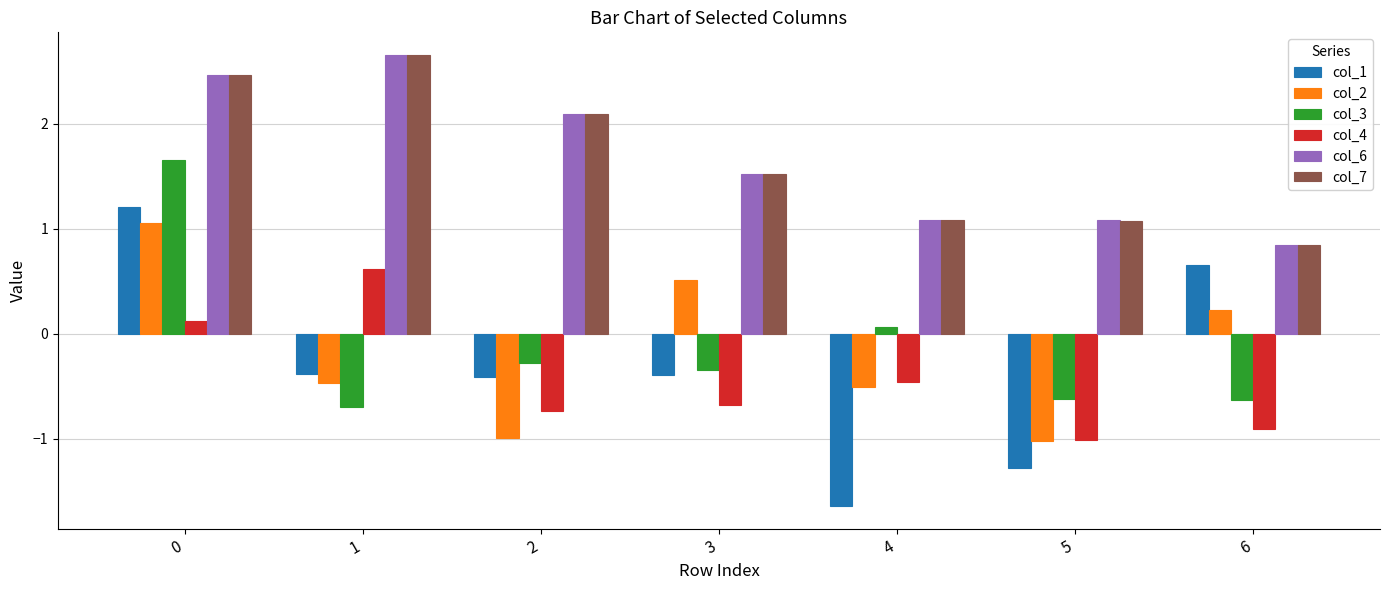

The col_3 series shows -0.7 at 1. True or false?

True